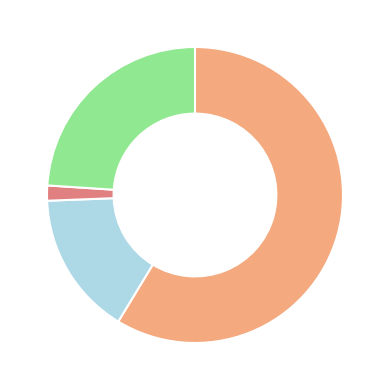

Does any single category account for the majority?

Yes